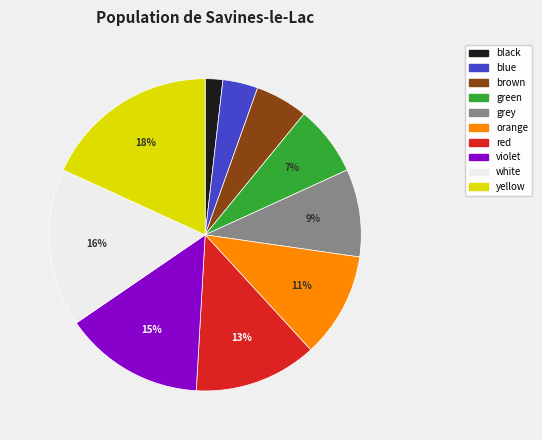

How many segments does this pie chart have?

10